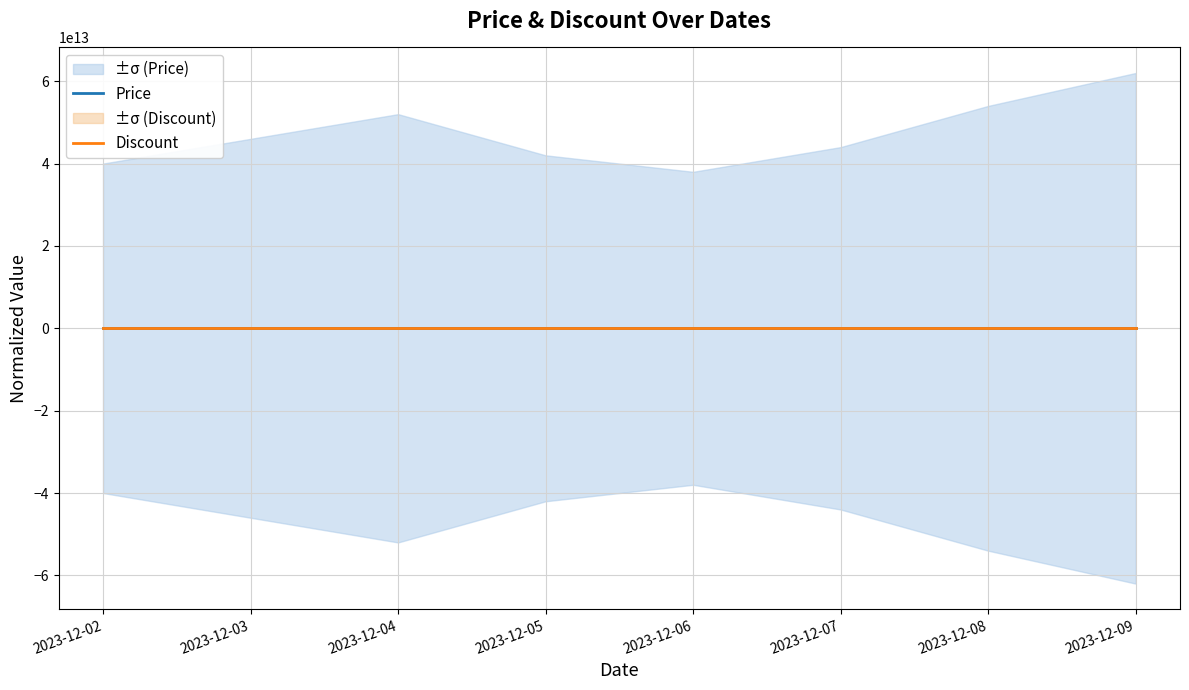

True or false: Price has a value of 0.2 at 2023-12-06.

False